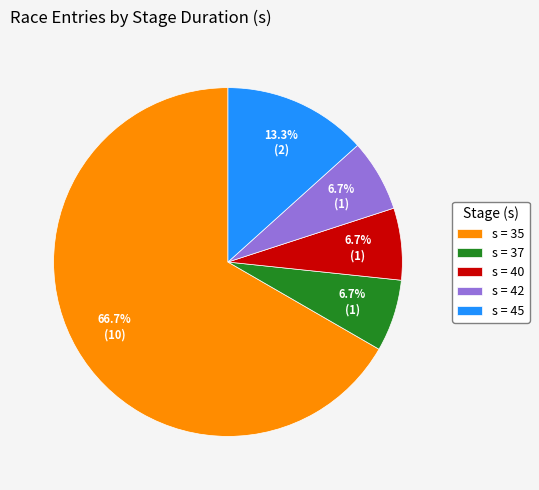

What is the total percentage of s = 35 and s = 40?

73.3%